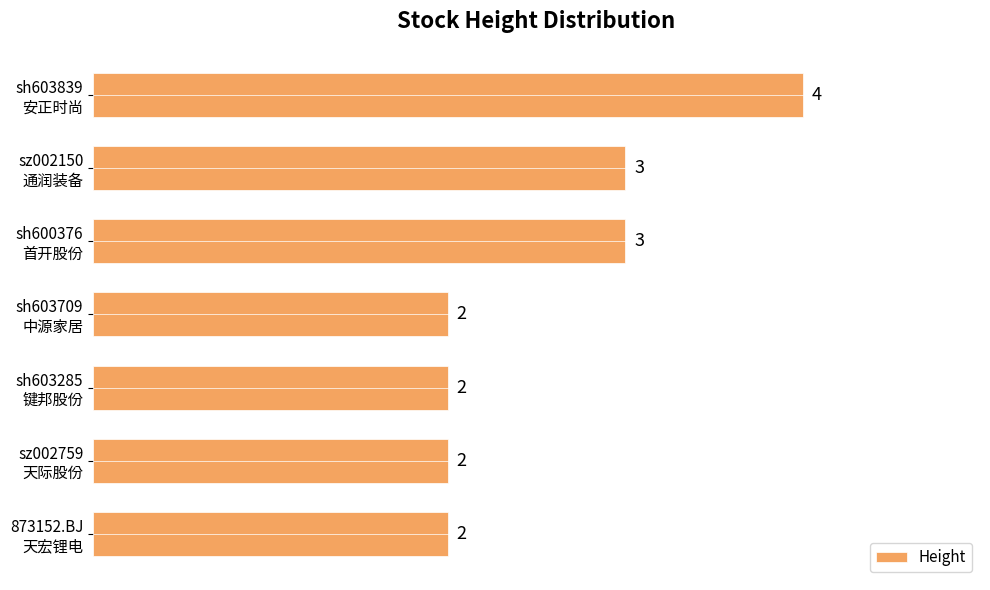

What is the average value?

3